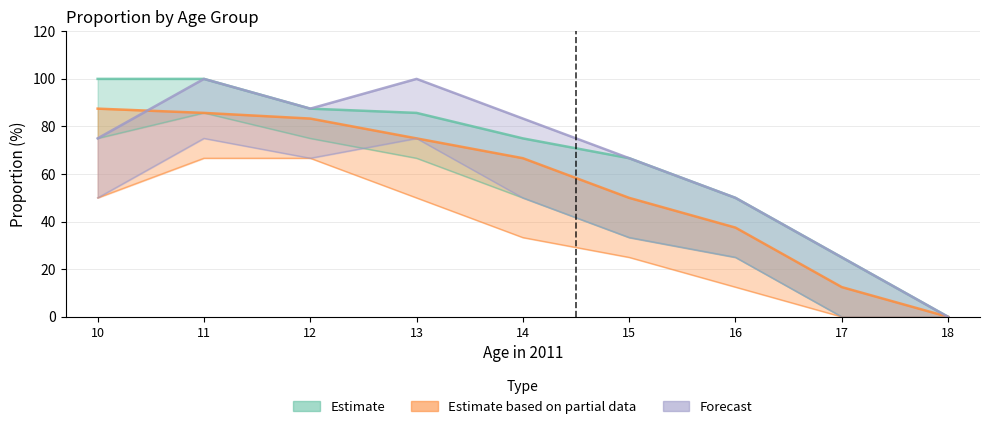

What is the value of the Estimate based on partial data point at the 3rd from the left?

83.3